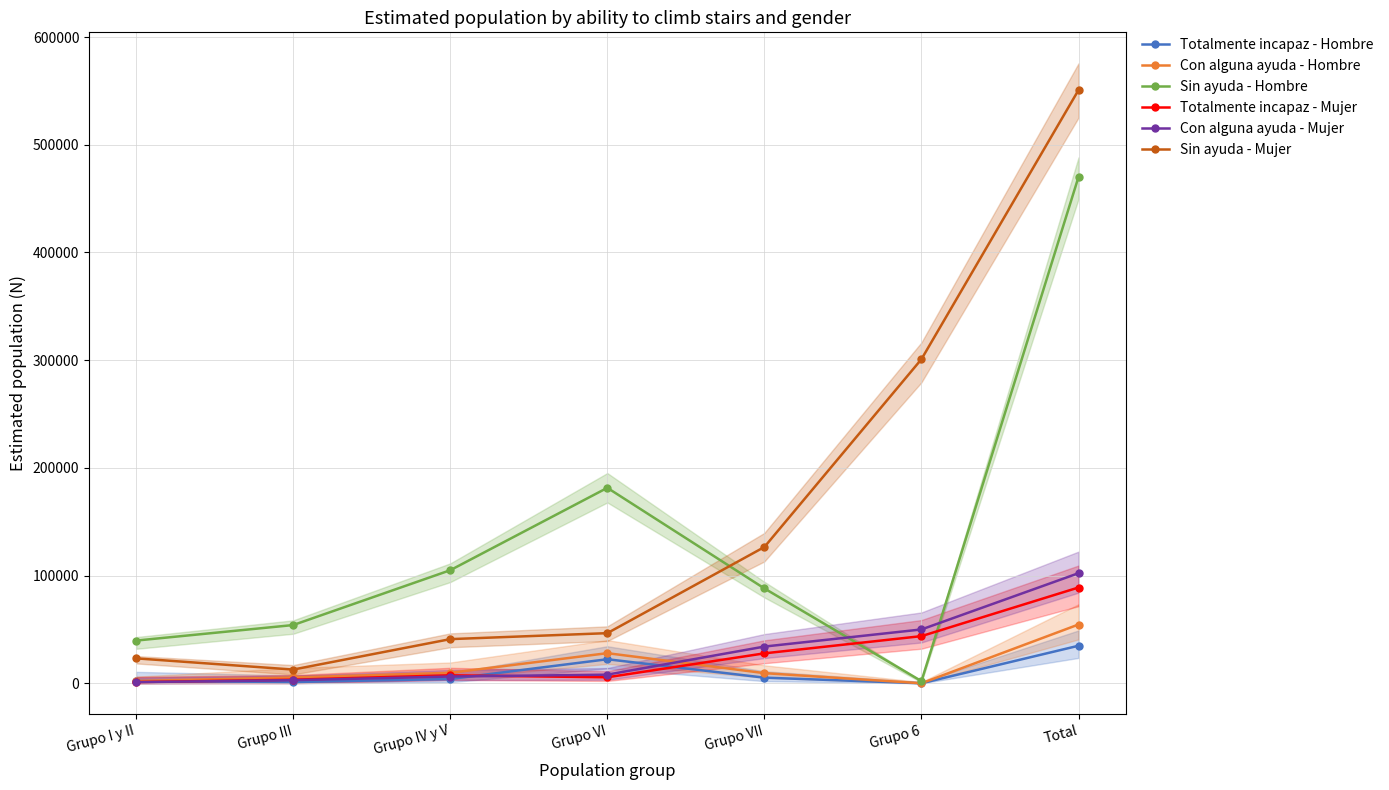

Reading left to right, transcribe all the data shown in this chart.

Totalmente incapaz - Hombre: Grupo I y II=2192	Grupo III=1157	Grupo IV y V=3966	Grupo VI=22316	Grupo VII=5222	Grupo 6=0	Total=34853
Con alguna ayuda - Hombre: Grupo I y II=2087	Grupo III=5410	Grupo IV y V=9707	Grupo VI=27954	Grupo VII=9414	Grupo 6=0	Total=54573
Sin ayuda - Hombre: Grupo I y II=39639	Grupo III=54063	Grupo IV y V=104980	Grupo VI=181482	Grupo VII=88059	Grupo 6=1988	Total=470211
Totalmente incapaz - Mujer: Grupo I y II=1100	Grupo III=3322	Grupo IV y V=7379	Grupo VI=5561	Grupo VII=27791	Grupo 6=43778	Total=88930
Con alguna ayuda - Mujer: Grupo I y II=1053	Grupo III=2853	Grupo IV y V=6249	Grupo VI=7996	Grupo VII=34082	Grupo 6=49981	Total=102214
Sin ayuda - Mujer: Grupo I y II=23137	Grupo III=12727	Grupo IV y V=40987	Grupo VI=46538	Grupo VII=126527	Grupo 6=300944	Total=550860